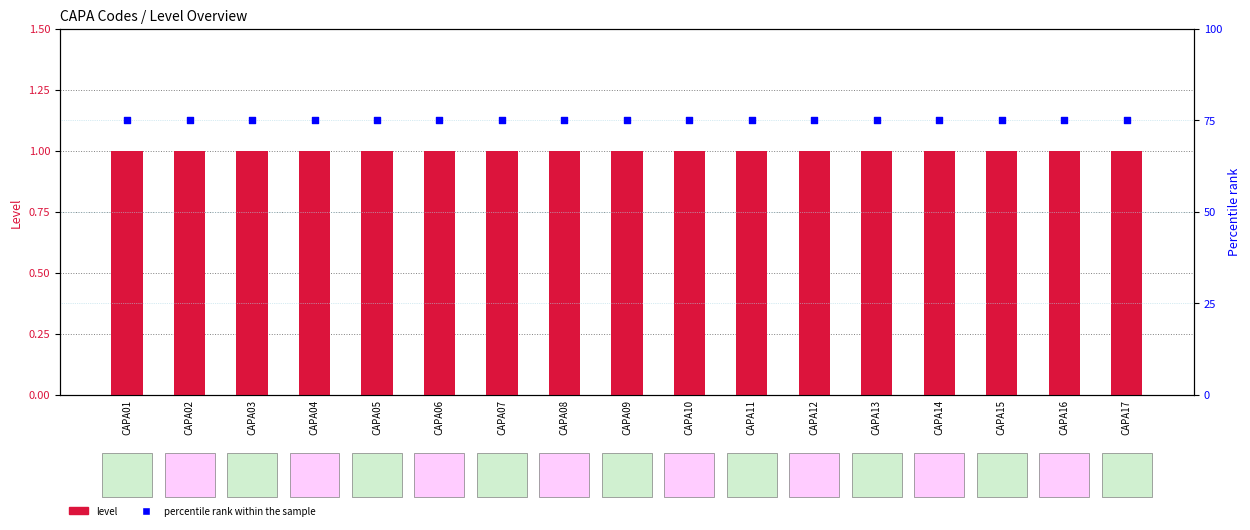

Is the value of percentile rank within the sample at CAPA04 greater than the value of level at CAPA14?

Yes